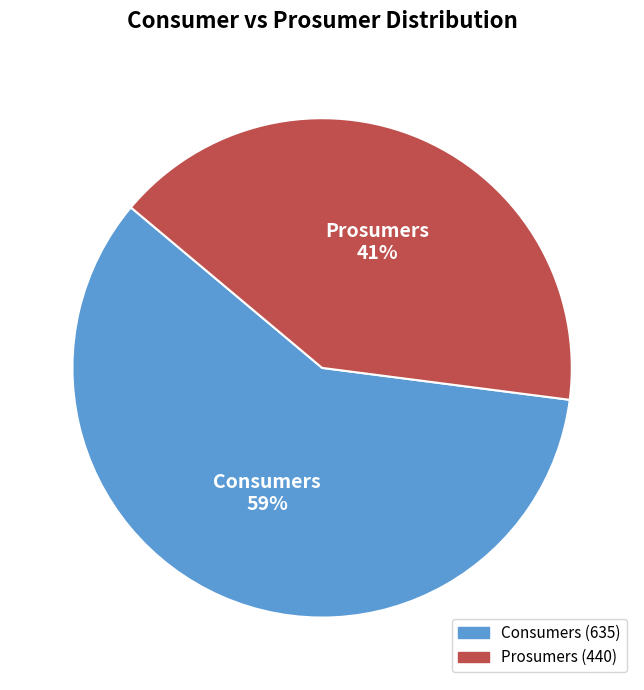

The Consumers slice represents 72% of the pie. True or false?

False